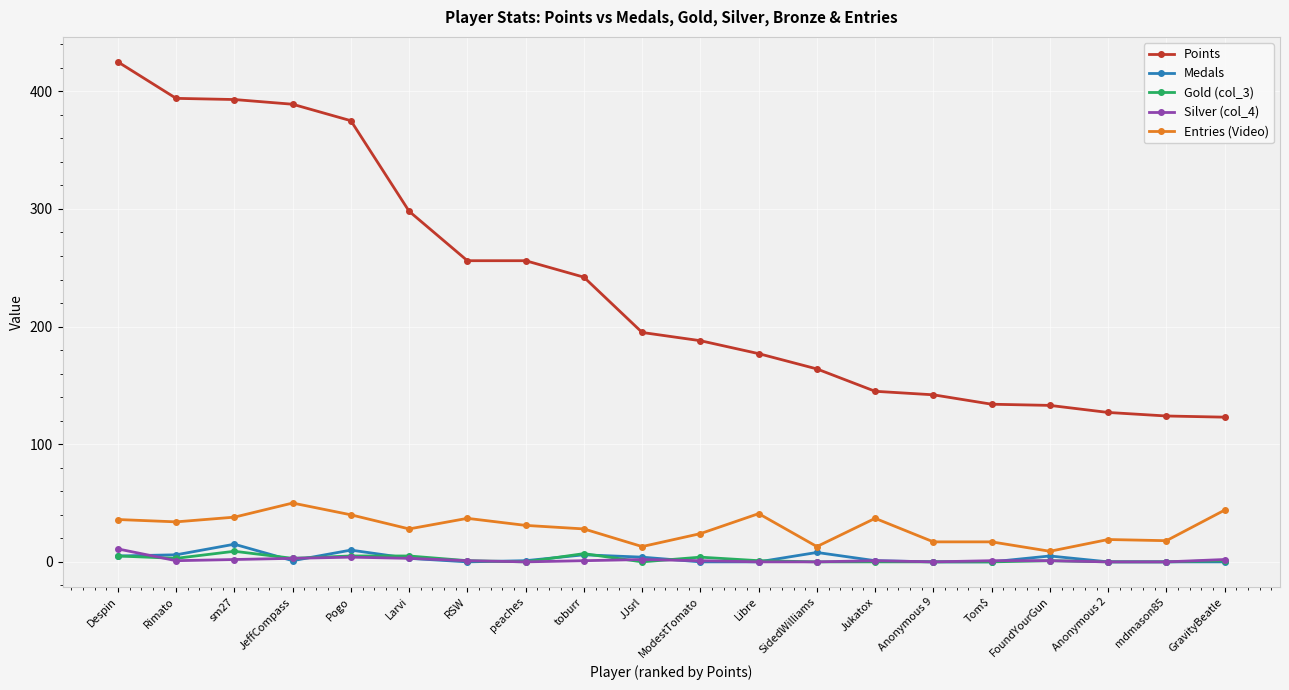

Is it true that Entries (Video) equals 37 at RSW?

True